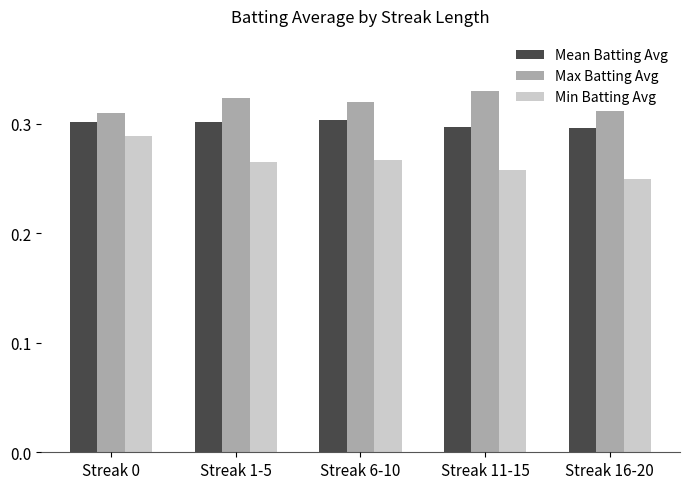

What position from the left is Streak 1-5?

2